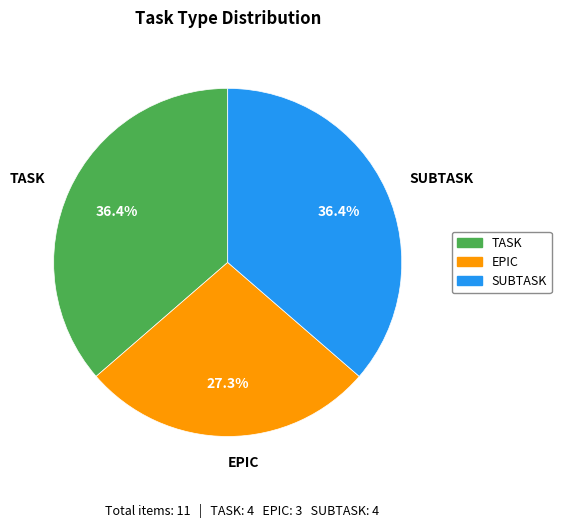

Is there a majority slice in this chart?

No